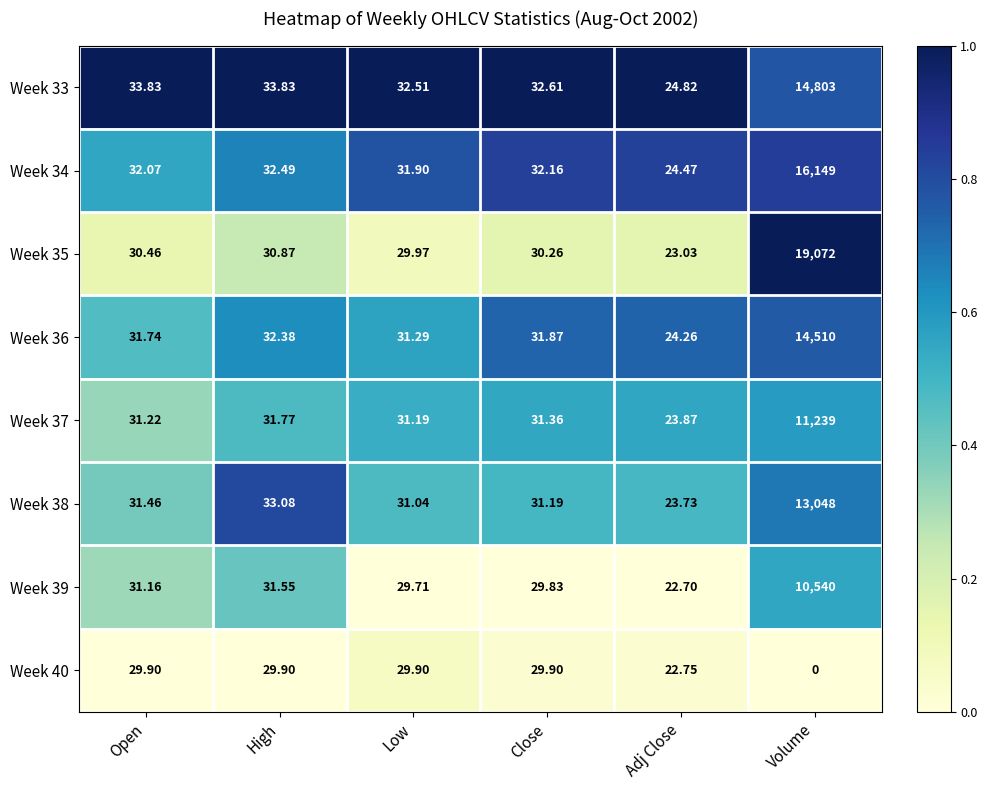

At which label does Week 40 first exceed 29?

Open